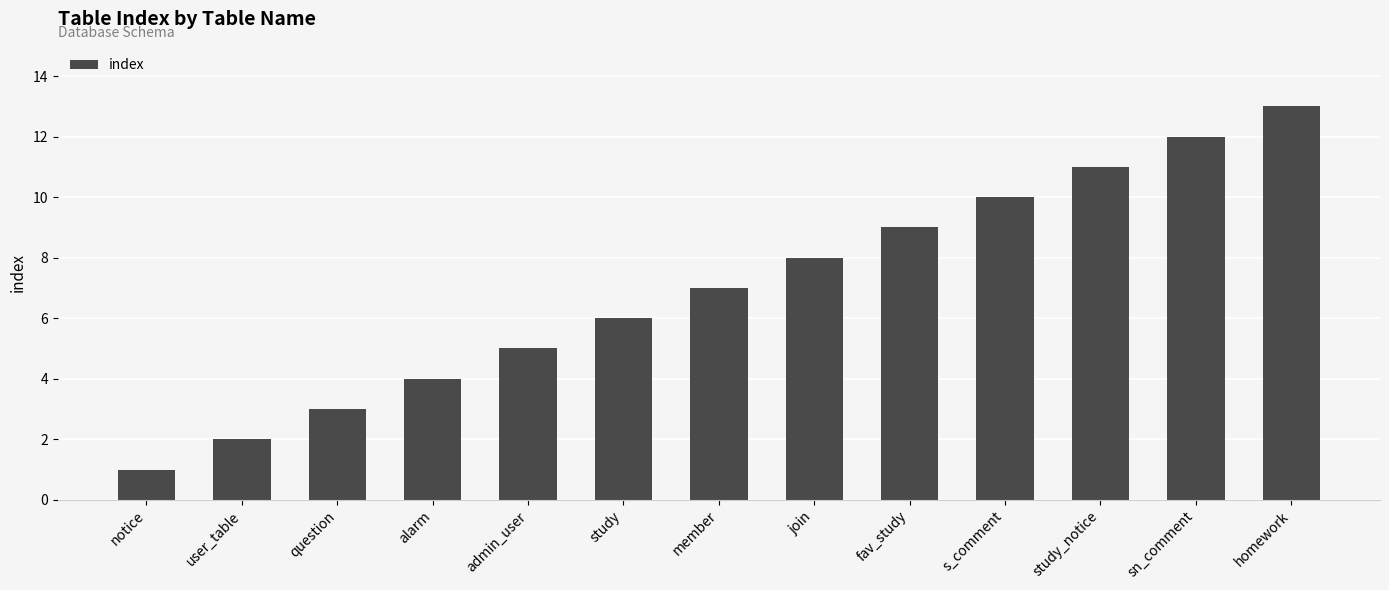

What is the ratio of the value at sn_comment to the value at member?

1.7